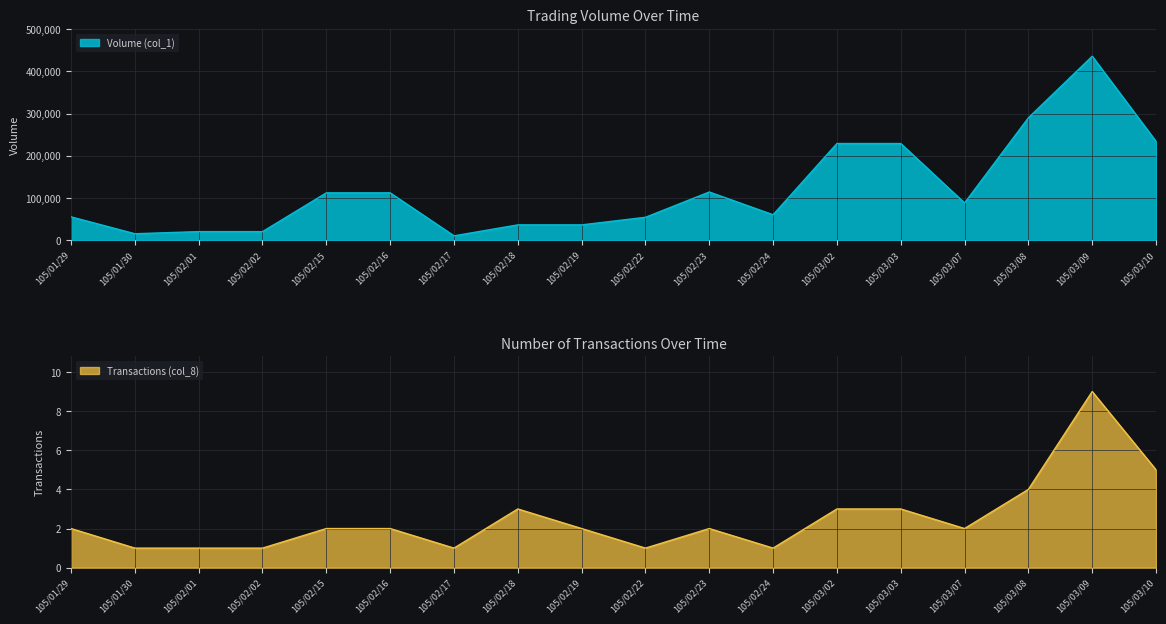

At which category is the sum across all series the highest?

105/03/09